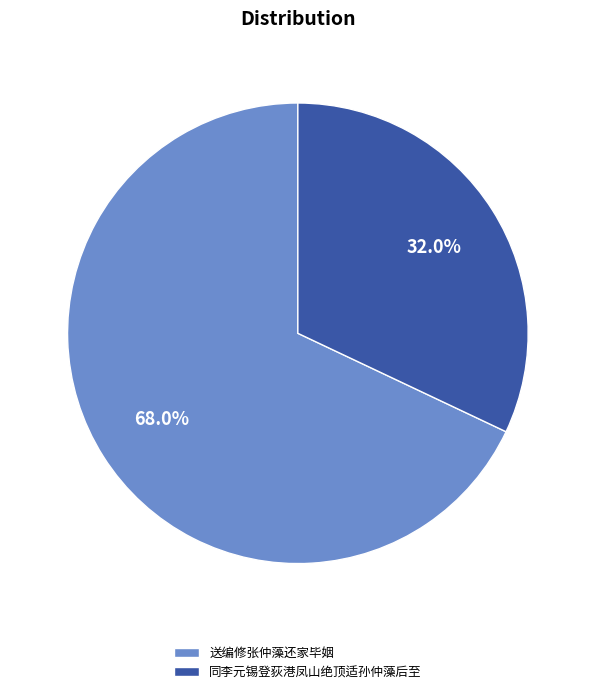

To the nearest percent, what percentage of the pie is 送编修张仲藻还家毕姻?

68%